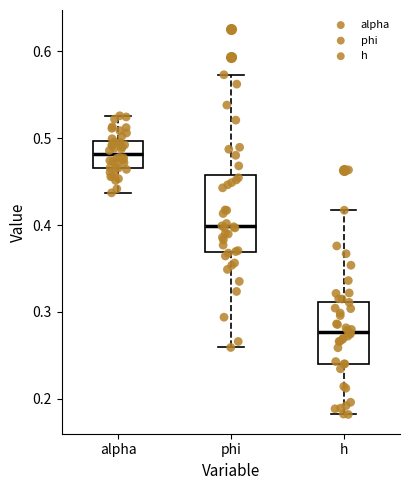

Reading left to right, read every box against the y-axis: the position of its median line, the range the box covers, and the ends of its whiskers. The values are not printed on the chart, so give them approximately, as read against the axis.

alpha: median 0.48, box 0.47 to 0.50, whiskers 0.44 to 0.53
phi: median 0.40, box 0.37 to 0.46, whiskers 0.26 to 0.57
h: median 0.28, box 0.24 to 0.31, whiskers 0.18 to 0.42